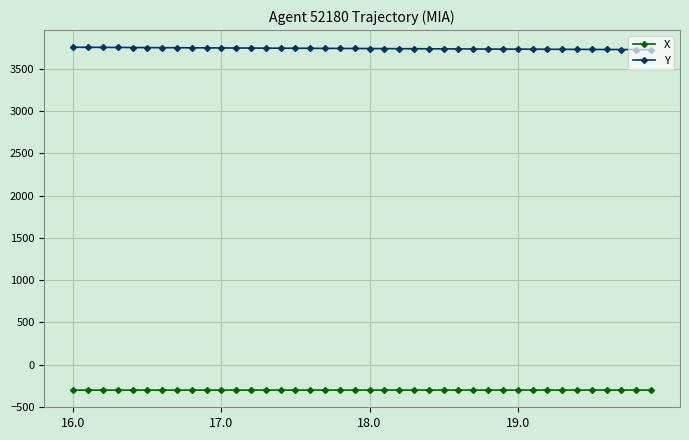

What is the maximum value shown in the chart?

3754.5